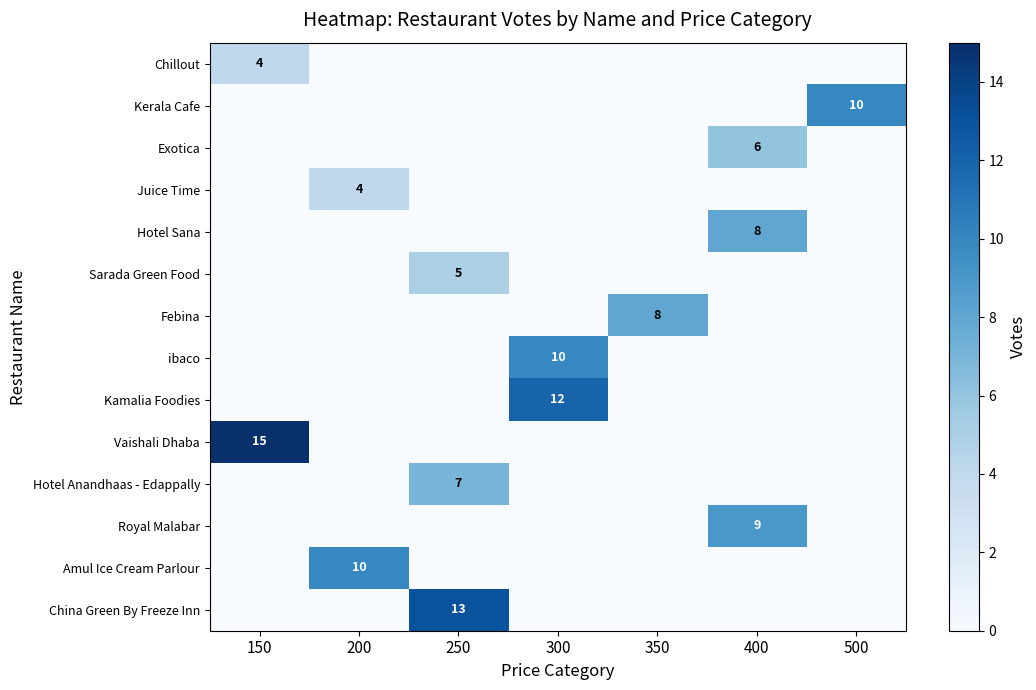

The Sarada Green Food series shows 7 at 250. True or false?

False